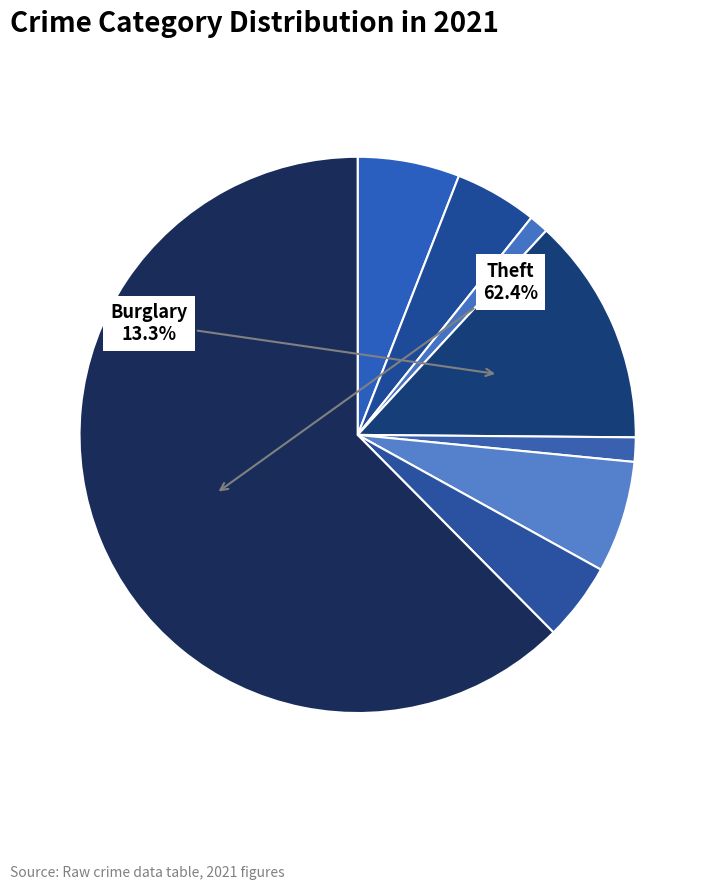

What is the largest slice in the pie chart?

Theft